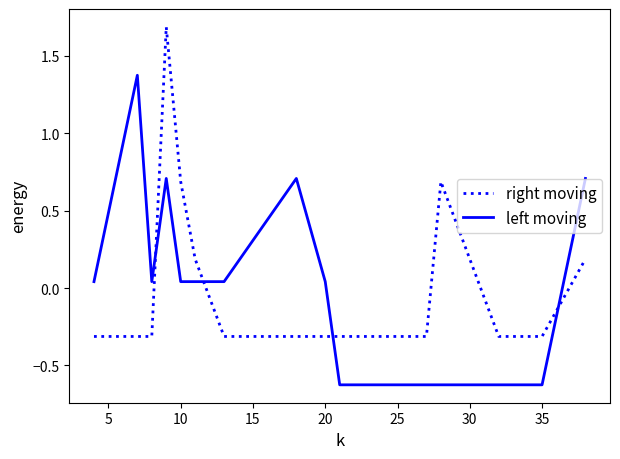

How many intersections are there between right moving and left moving?

4